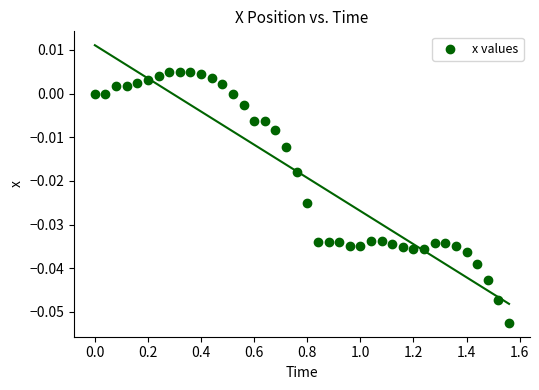

What is the range of X values (max minus min)?

1.6